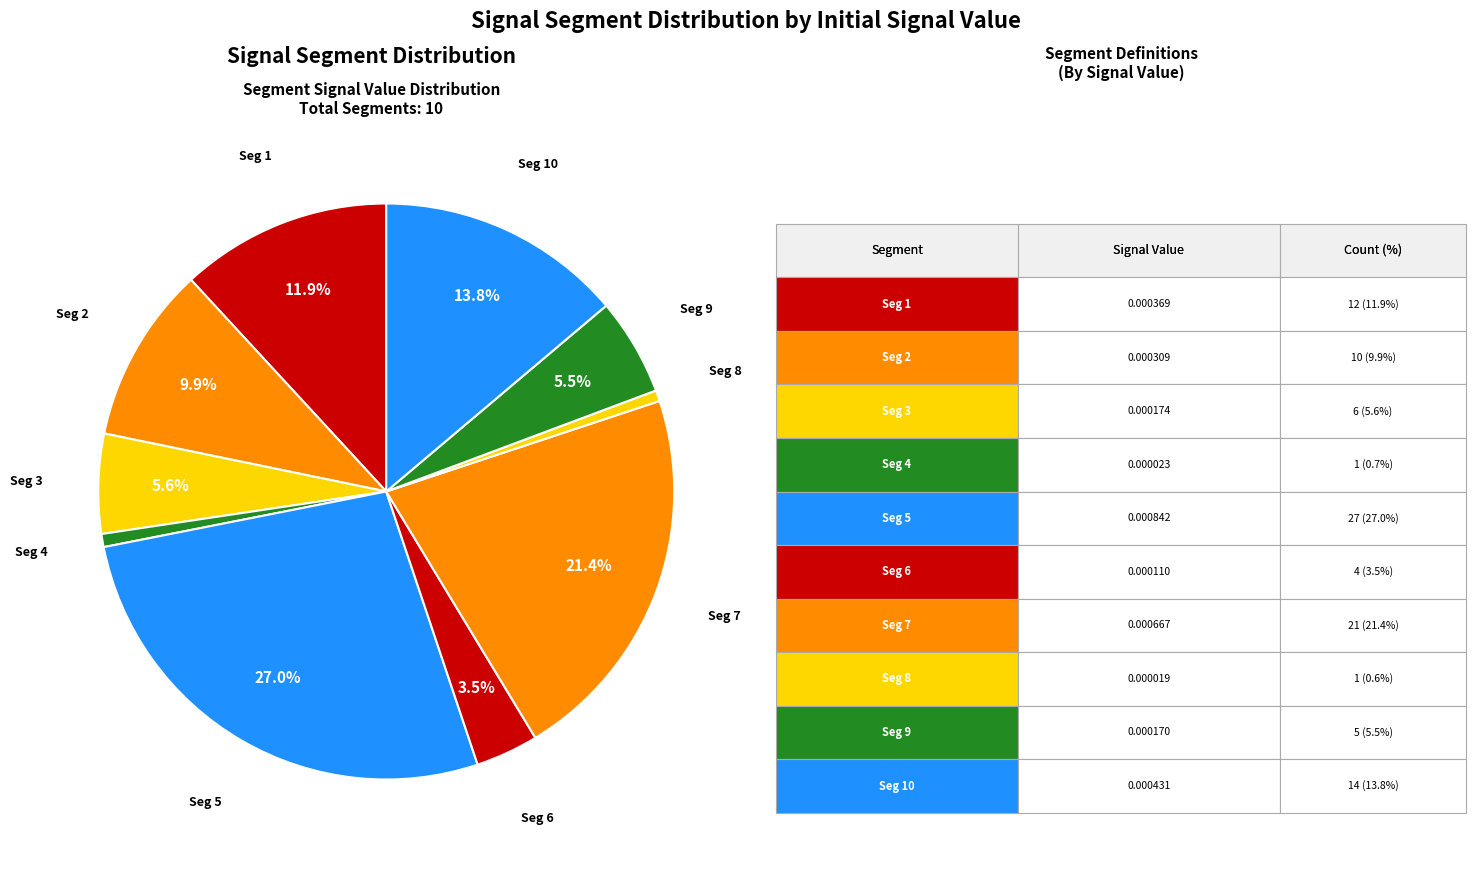

What is the largest slice in the pie chart?

signal segment 5